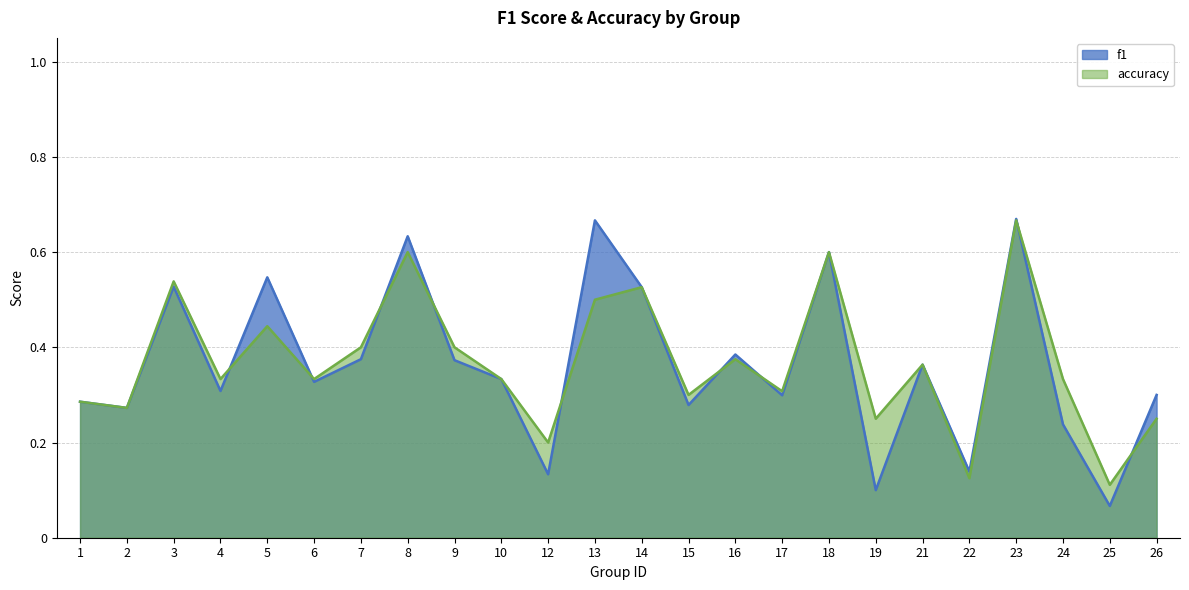

What is the value of the f1 point at the 16th from the left?

0.3